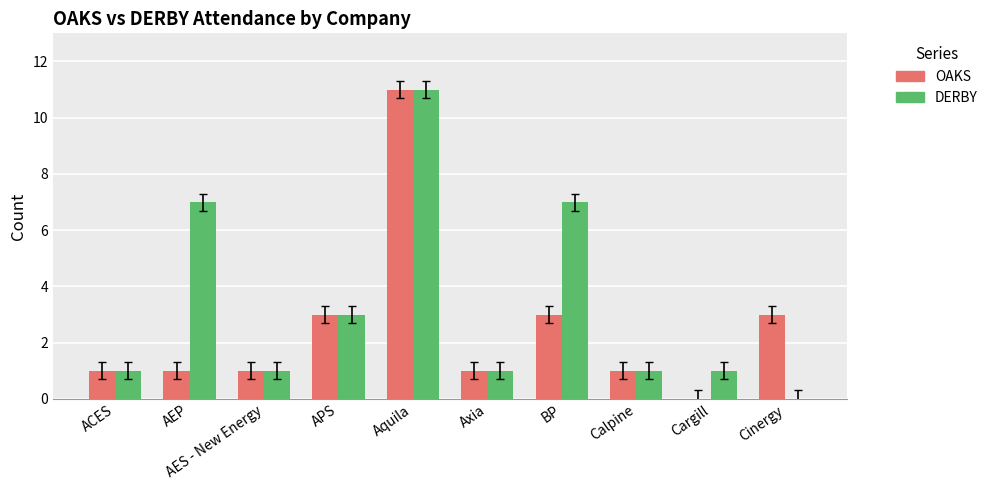

How many groups of bars are there?

10